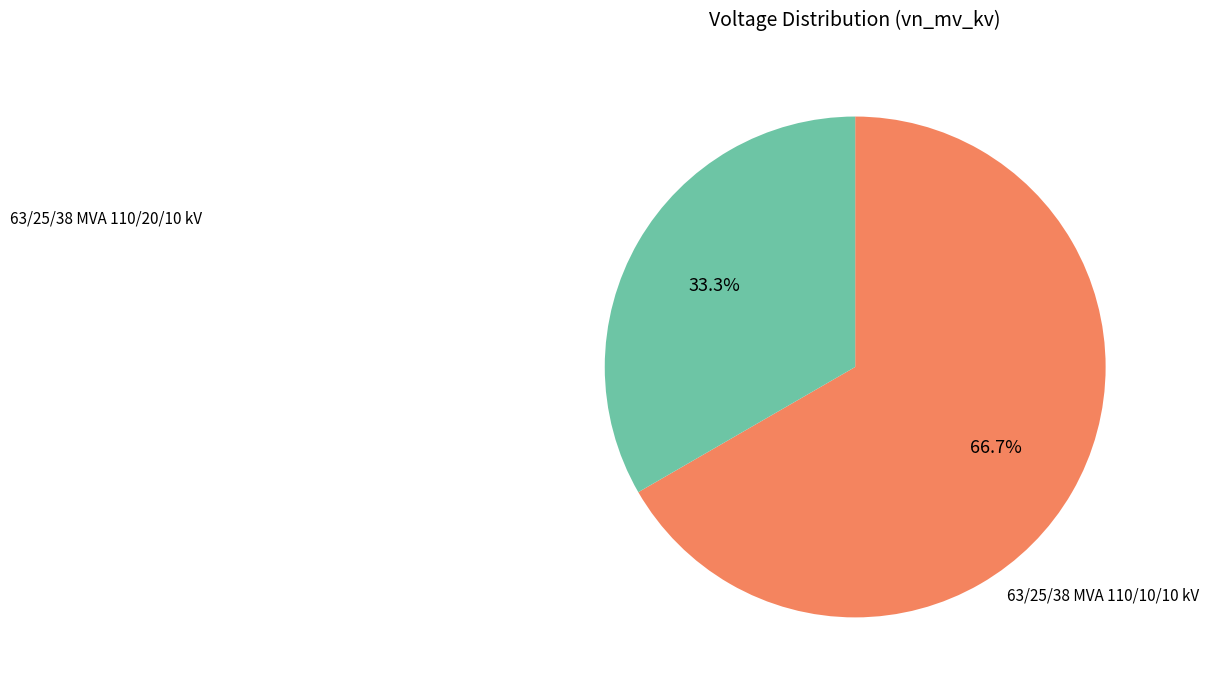

Rank the categories by value from highest to lowest.

63/25/38 MVA 110/20/10 kV, 63/25/38 MVA 110/10/10 kV